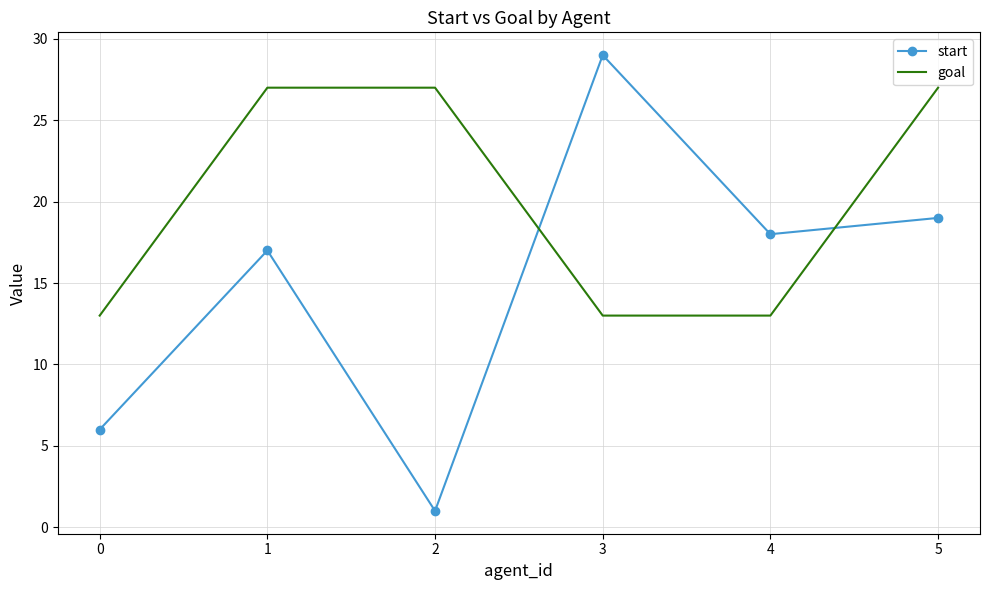

What is the approximate value of goal at 4?

13